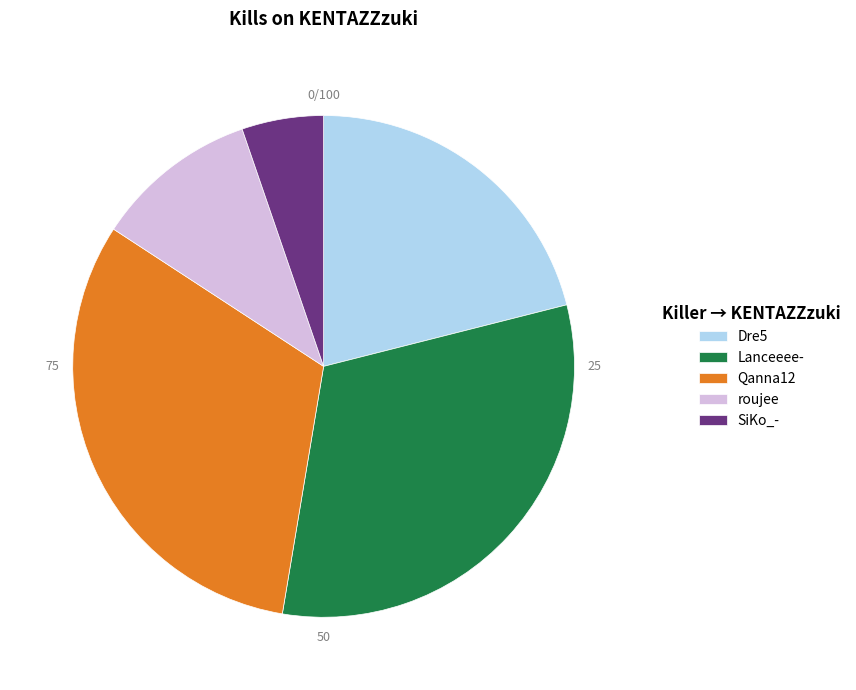

Which slice is the smallest?

SiKo_-